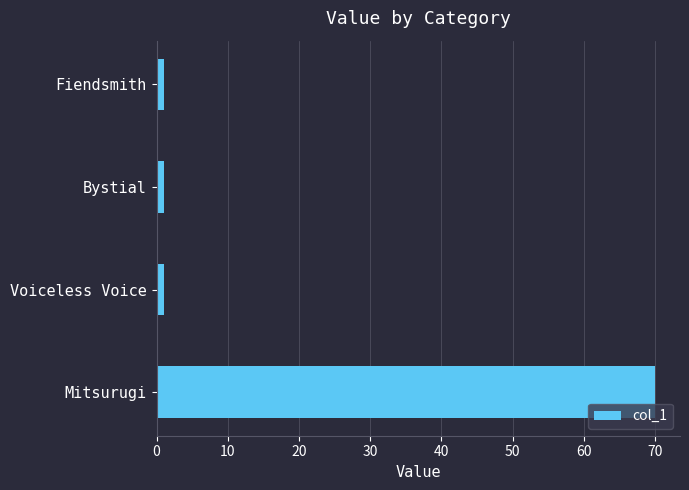

What is the greatest value displayed?

70